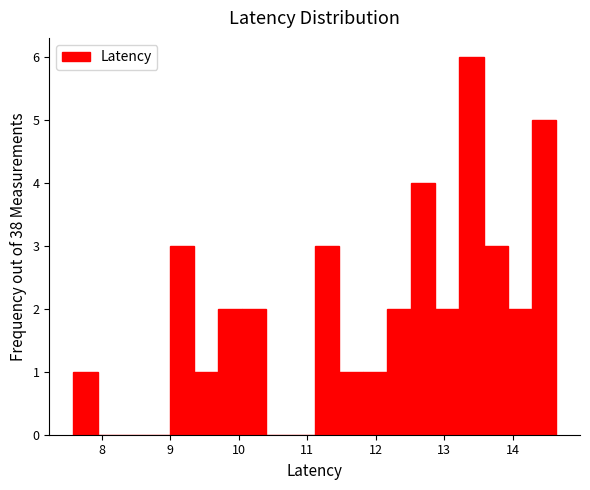

Read against the x-axis, roughly where is the centre of the tallest bar?

13.4